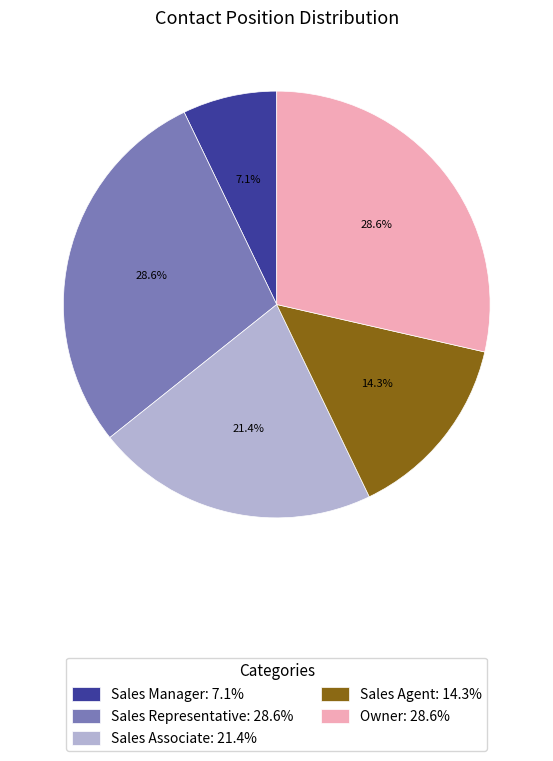

To the nearest percent, what is the average slice percentage?

20%